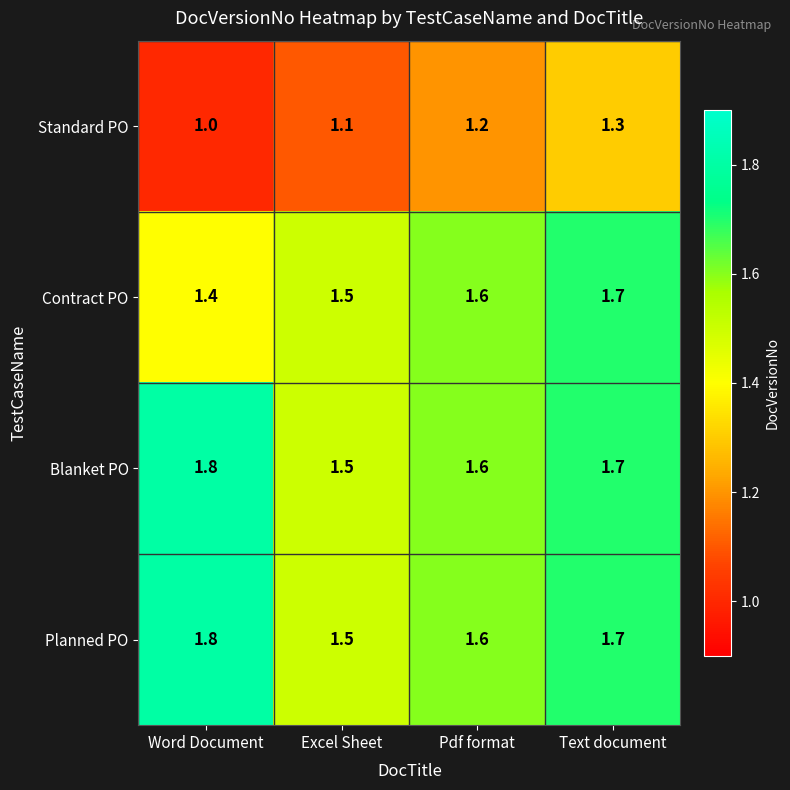

At which category is the sum across all series the highest?

Text document